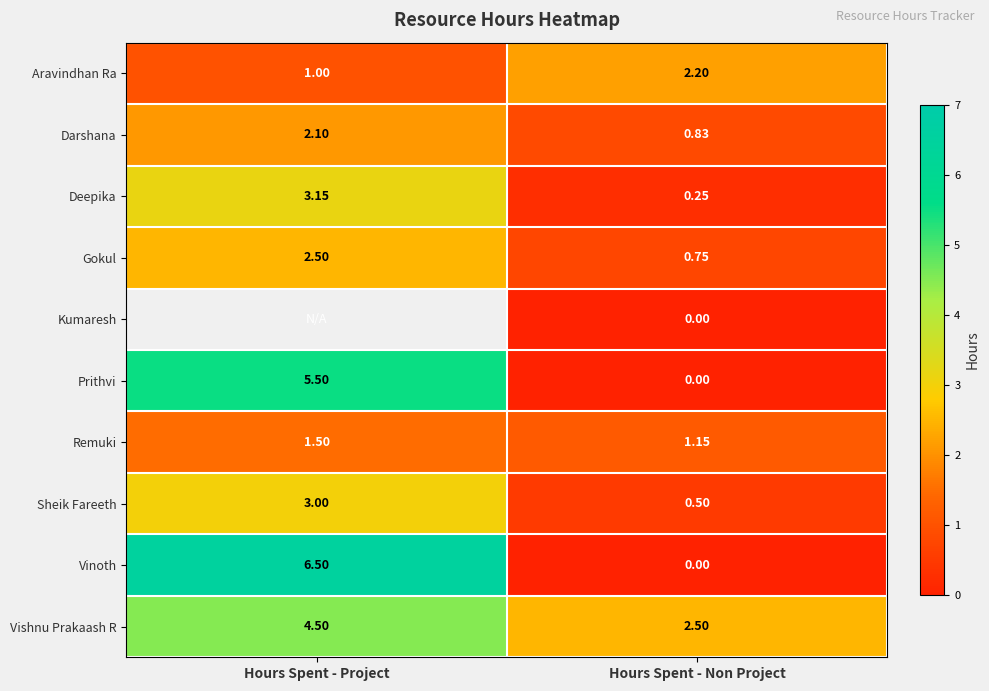

At how many categories does at least one series exceed 4?

1